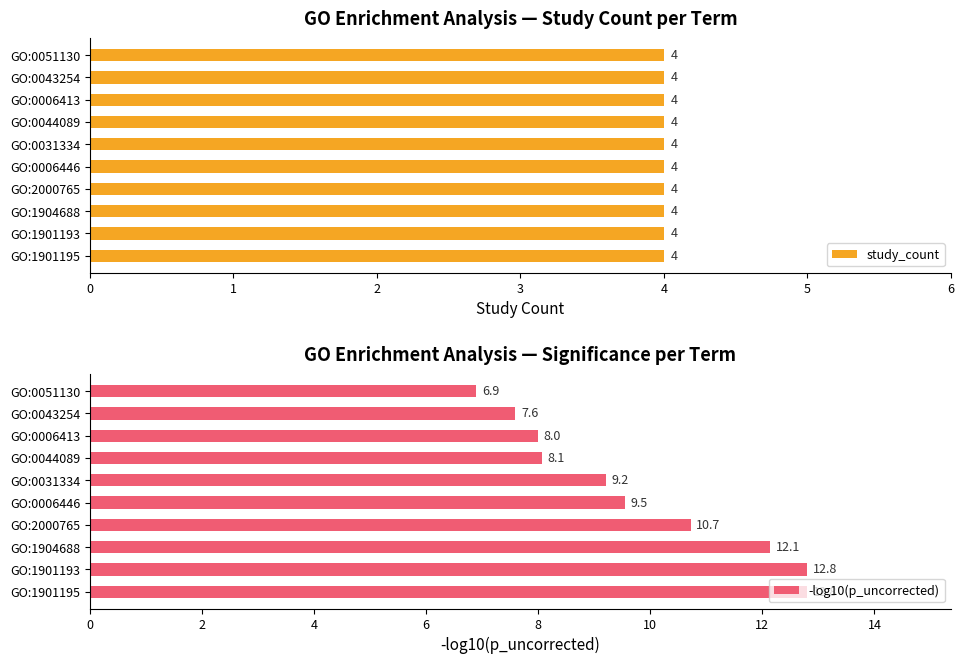

What is the difference between the second highest and minimum values in the -log10(p_uncorrected) series?

5.9